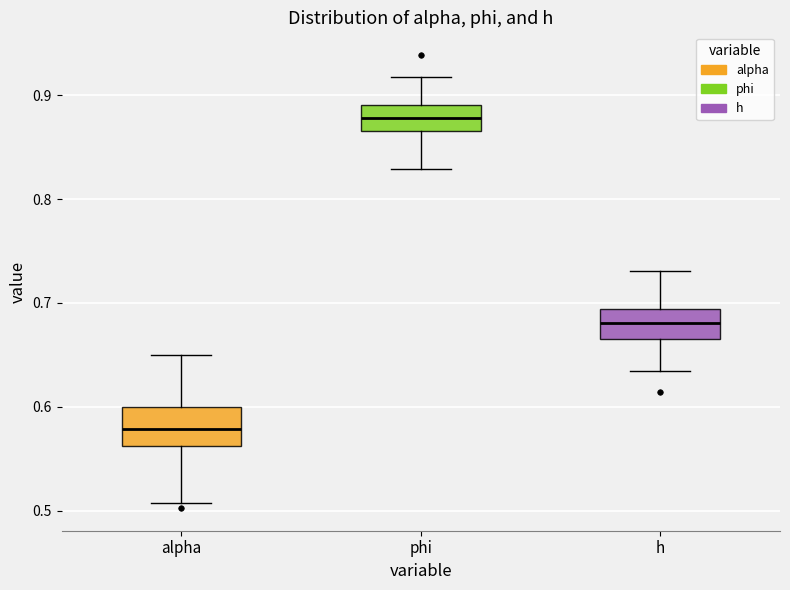

Reading left to right, transcribe this box plot: for each box, give where its median line is, the range the box spans, and where its two whiskers end, as read against the y-axis. The values are not printed on the chart, so give them approximately, as read against the axis.

alpha: median 0.58, box 0.56 to 0.60, whiskers 0.51 to 0.65
phi: median 0.88, box 0.87 to 0.89, whiskers 0.83 to 0.92
h: median 0.68, box 0.67 to 0.69, whiskers 0.63 to 0.73